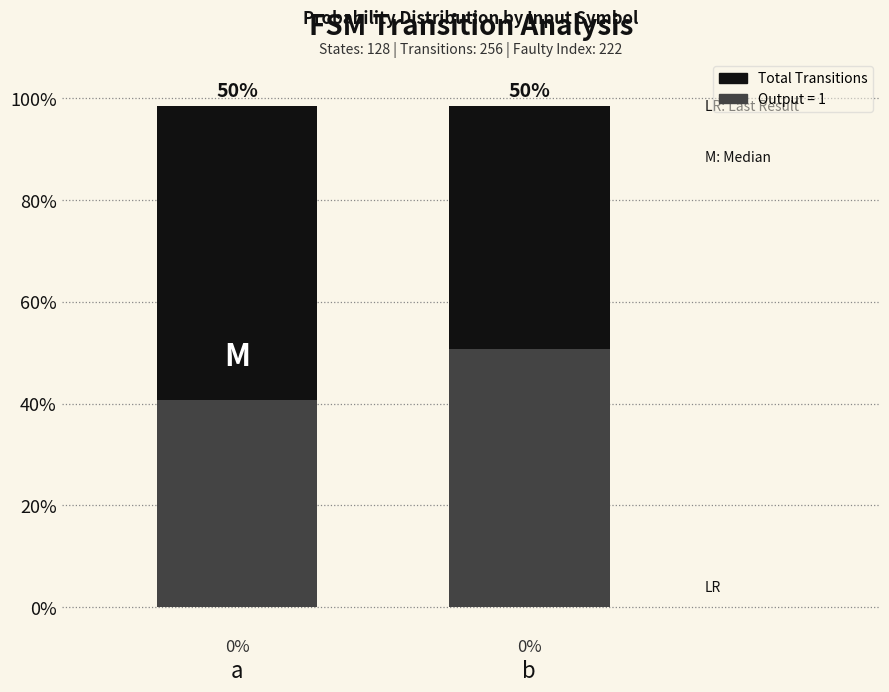

Between b and a, which is larger?

b